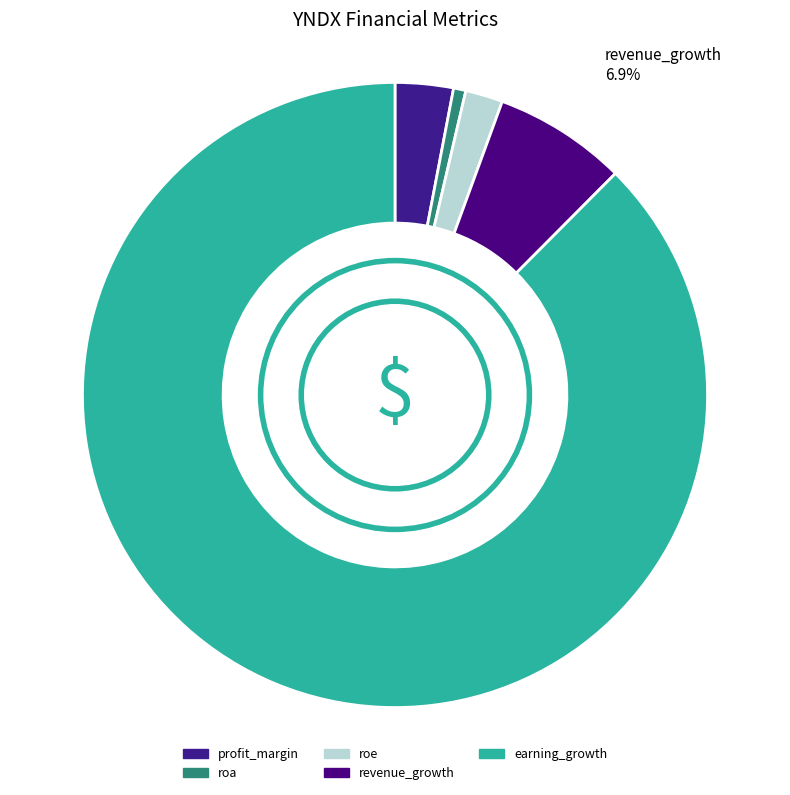

What is the ratio of the value at profit_margin to the value at revenue_growth?

0.4